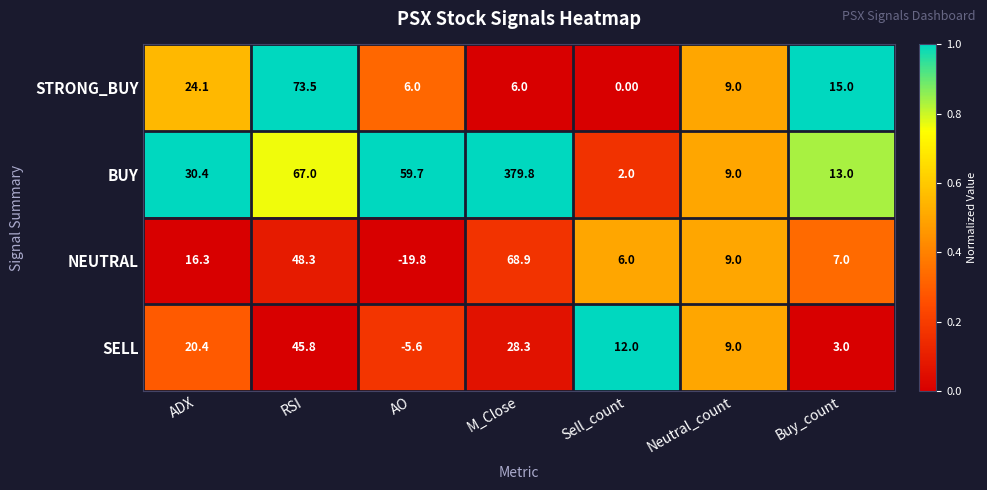

Which series has the largest range (max minus min)?

BUY